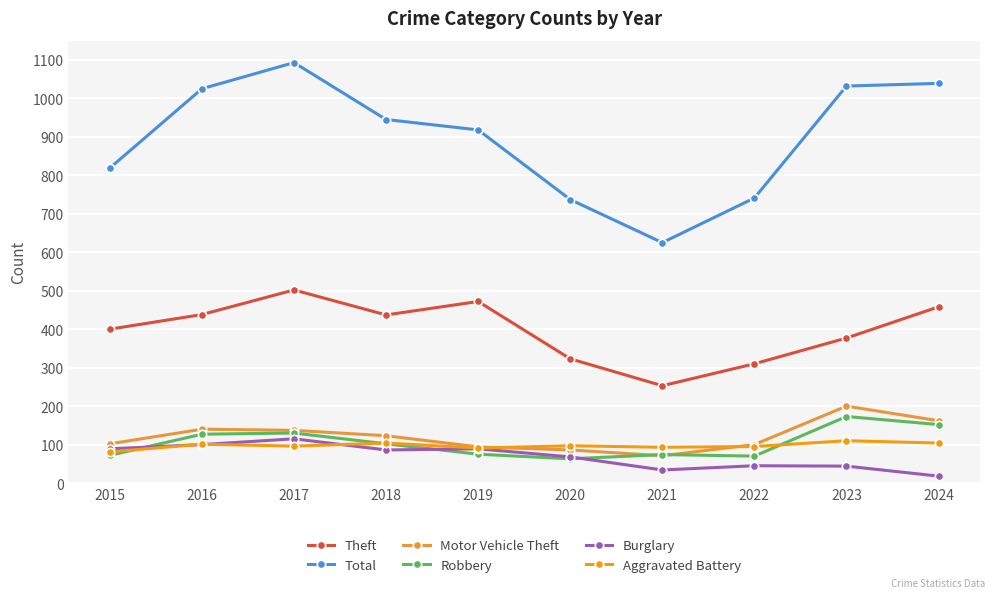

True or false: Theft and Burglary cross at least once.

False